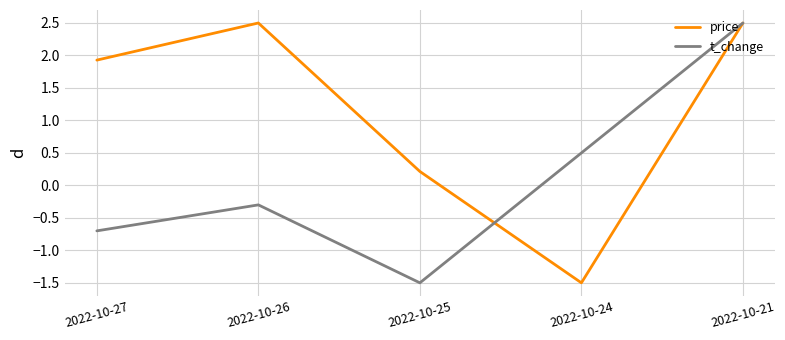

Reading left to right, extract all data points from this chart.

price: 1.9	2.5	0.2	-1.5	2.5
t_change: -0.7	-0.3	-1.5	0.5	2.5